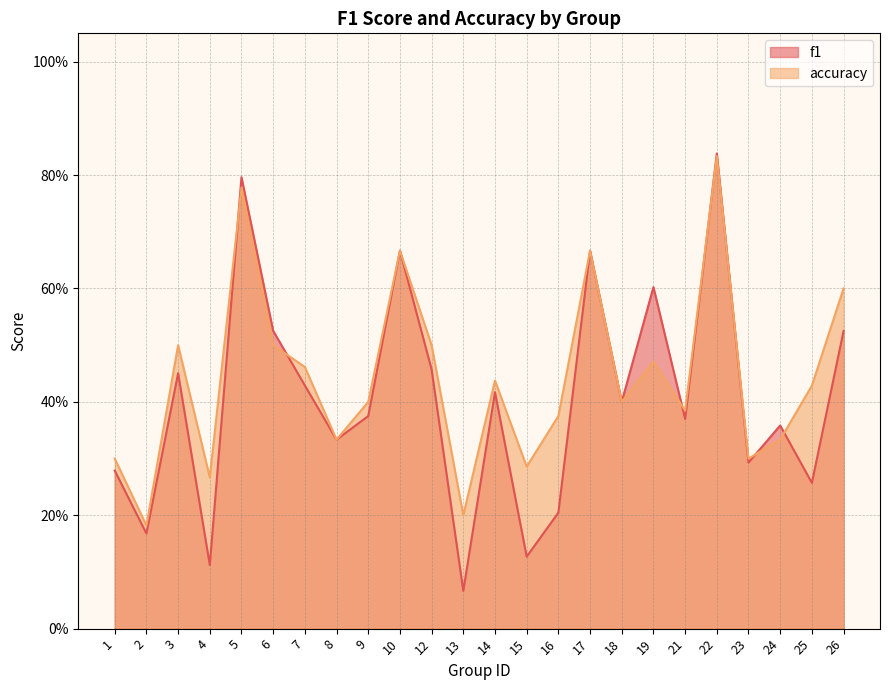

Does the chart have visible grid lines?

Yes